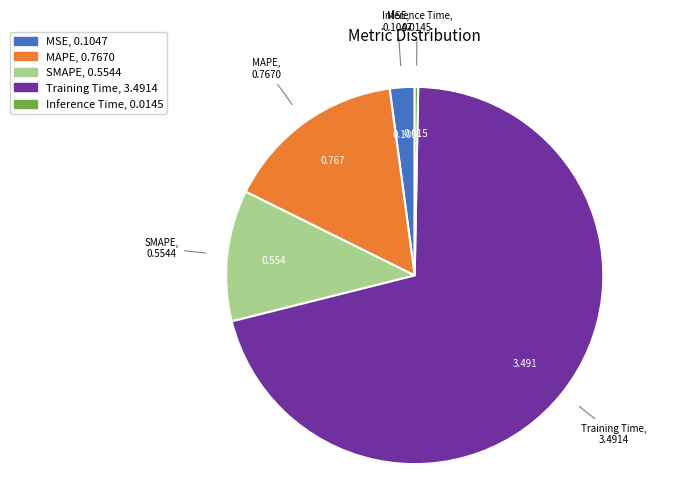

Which category has the smallest portion of the pie?

Inference Time